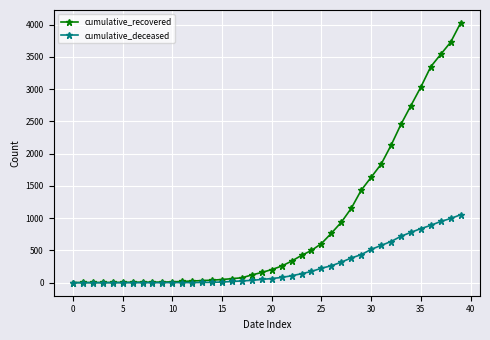

What is the value of the cumulative_recovered point at the 8th from the left?

9